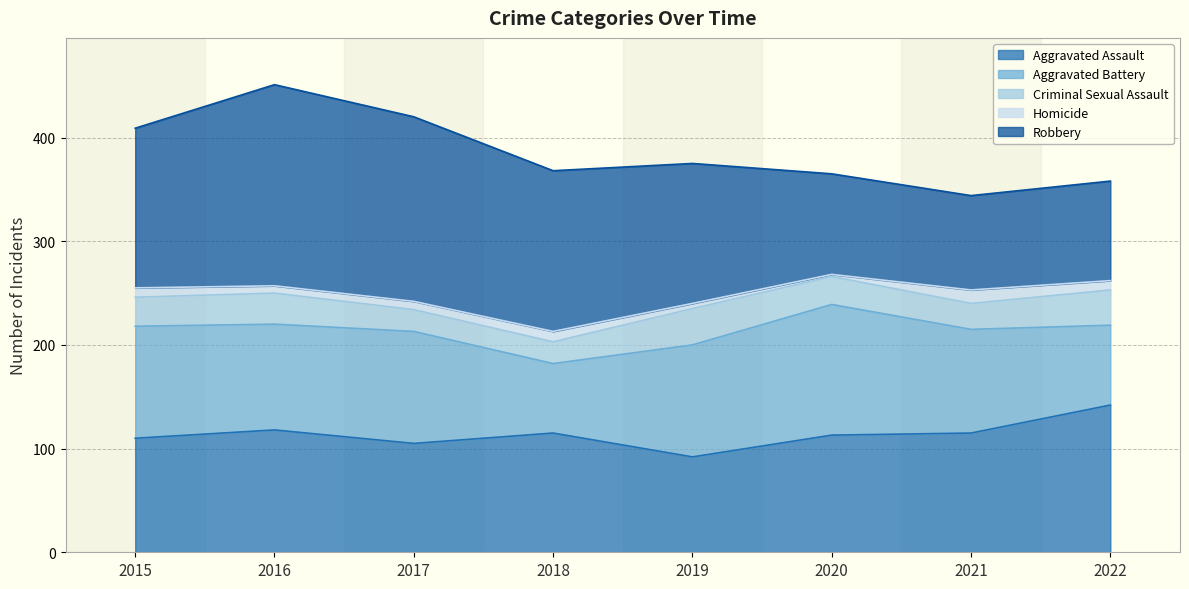

The value of Robbery at 2018 is 254. True or false?

False